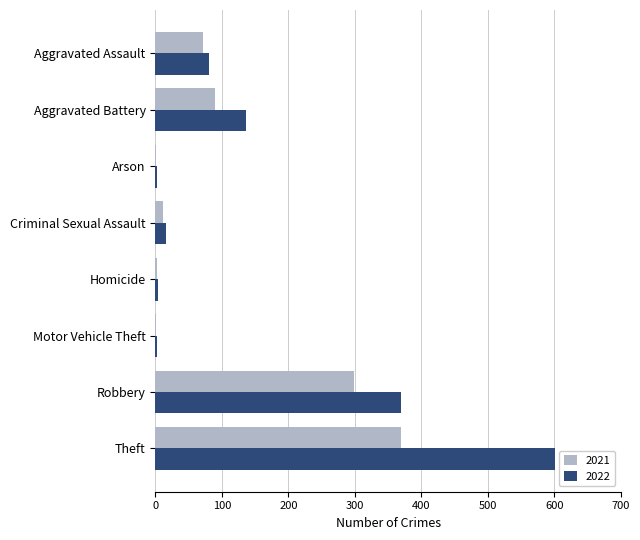

At which label does 2022 reach its peak?

Theft